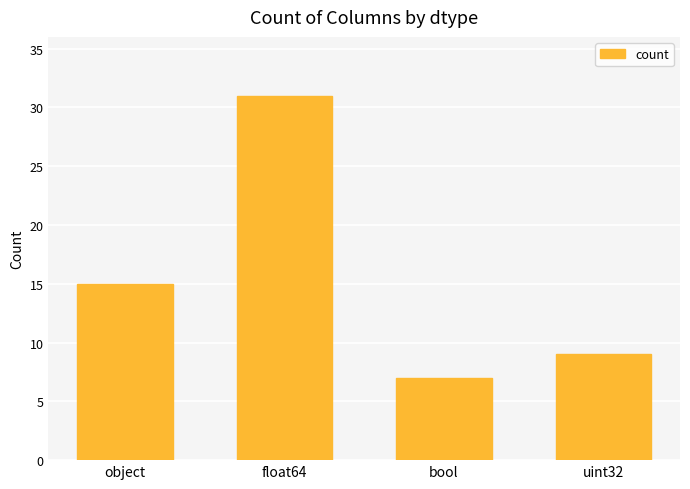

Reading left to right, what are all the values shown in this chart?

object=15	float64=31	bool=7	uint32=9